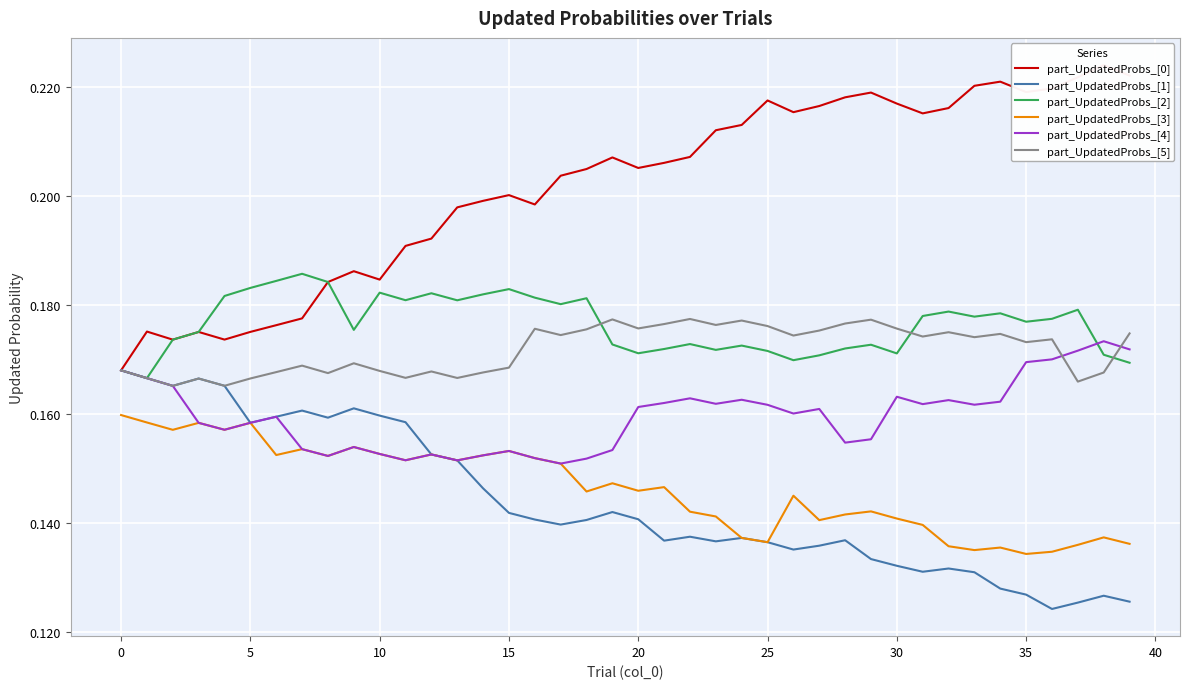

Where is the first local minimum for part_UpdatedProbs_[1]?

5